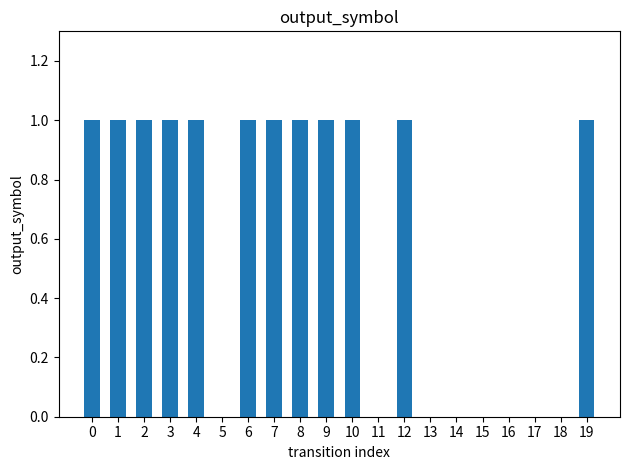

How many data points does each series have?

20